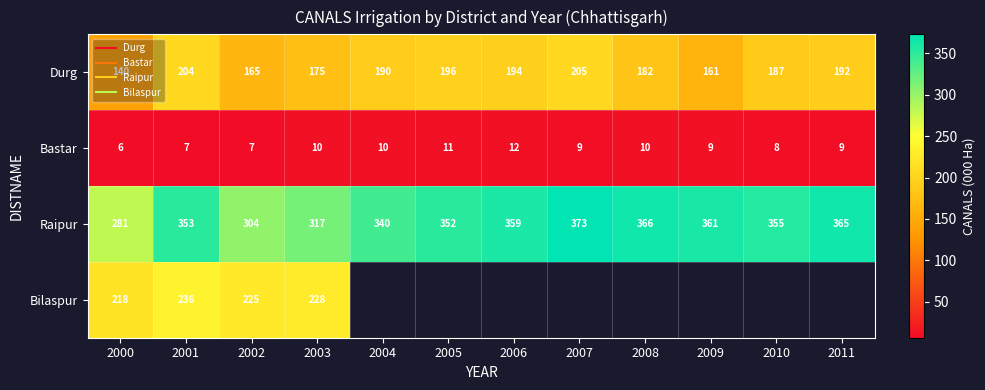

Which series changed the most between 2002 and 2004?

Raipur